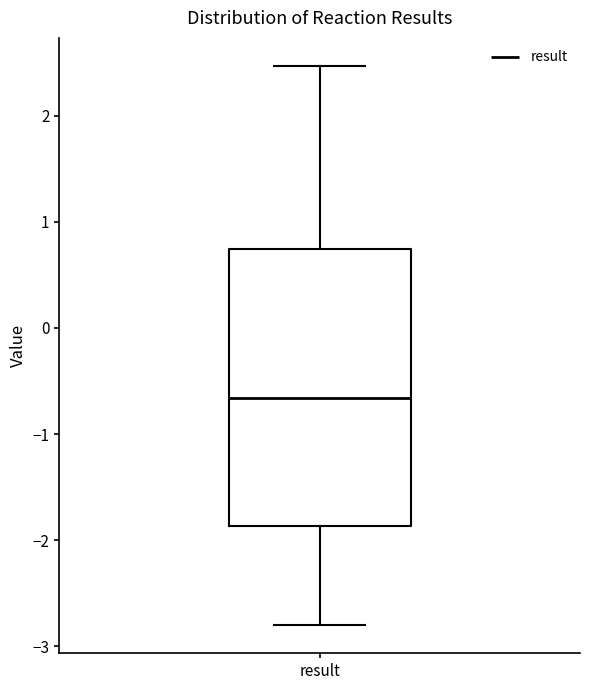

Transcribe this box plot: give where the median line is, the range the box spans, and where the two whiskers end, as read against the y-axis. The values are not printed on the chart, so give them approximately, as read against the axis.

median -0.7, box -1.9 to 0.7, whiskers -2.8 to 2.5